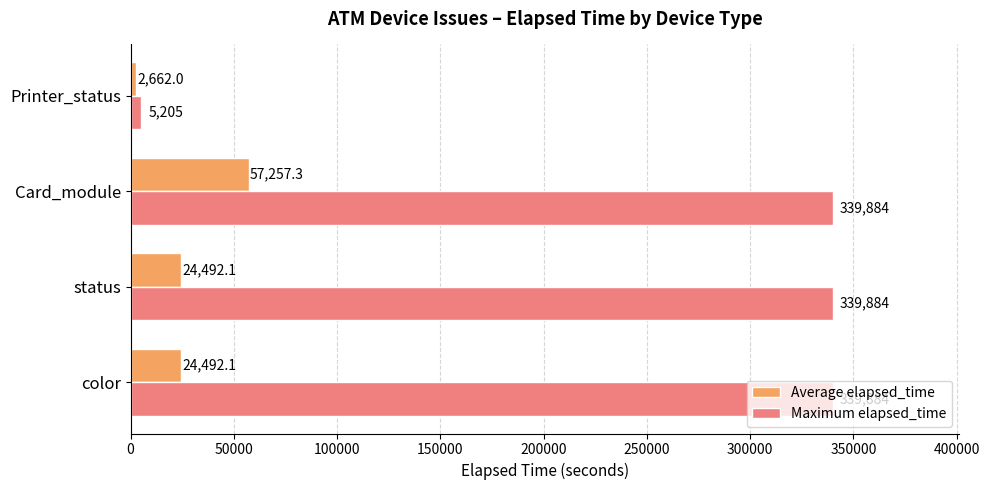

What is the minimum value shown in the chart?

2662.0